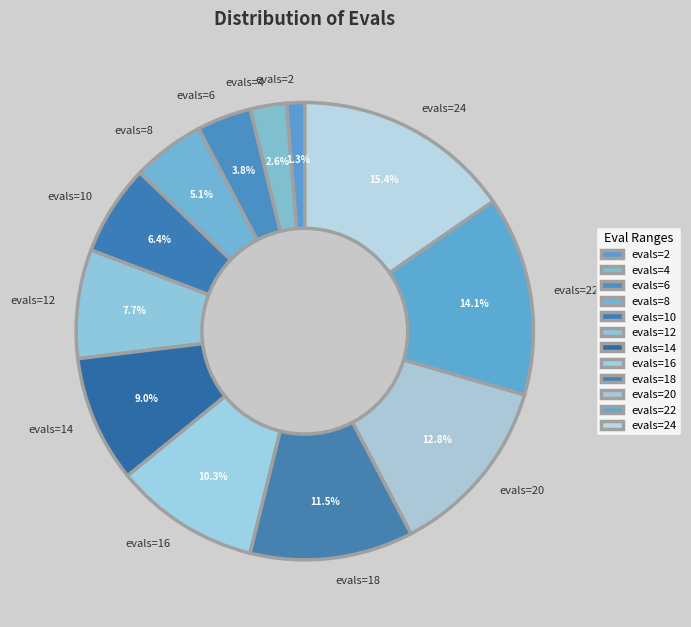

Which category has the biggest portion of the pie?

evals=24